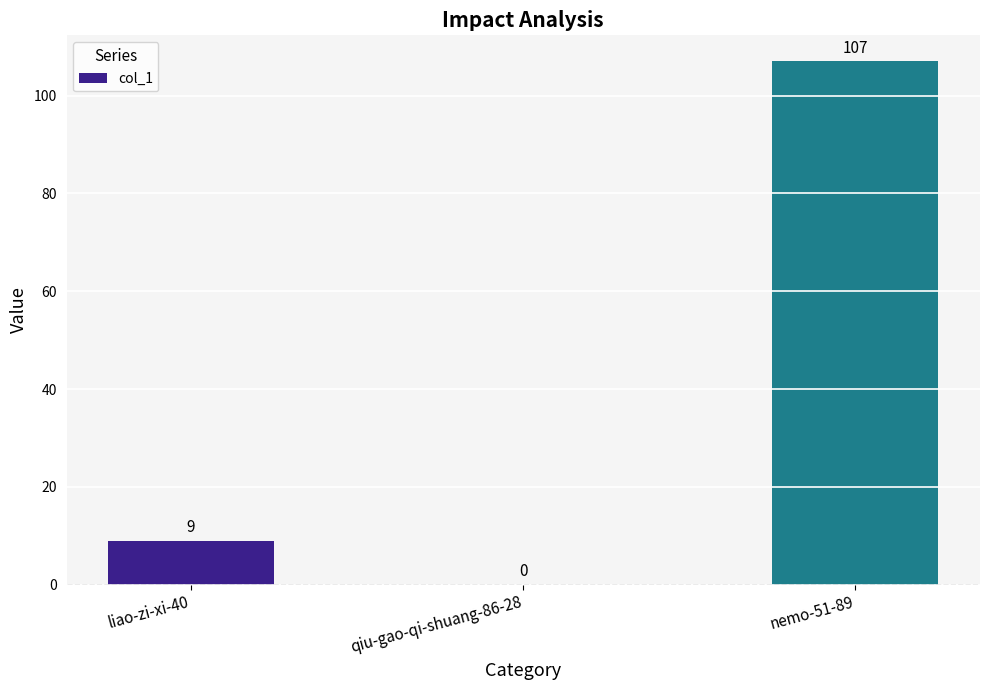

The chart shows a value of 5 at liao-zi-xi-40. True or false?

False